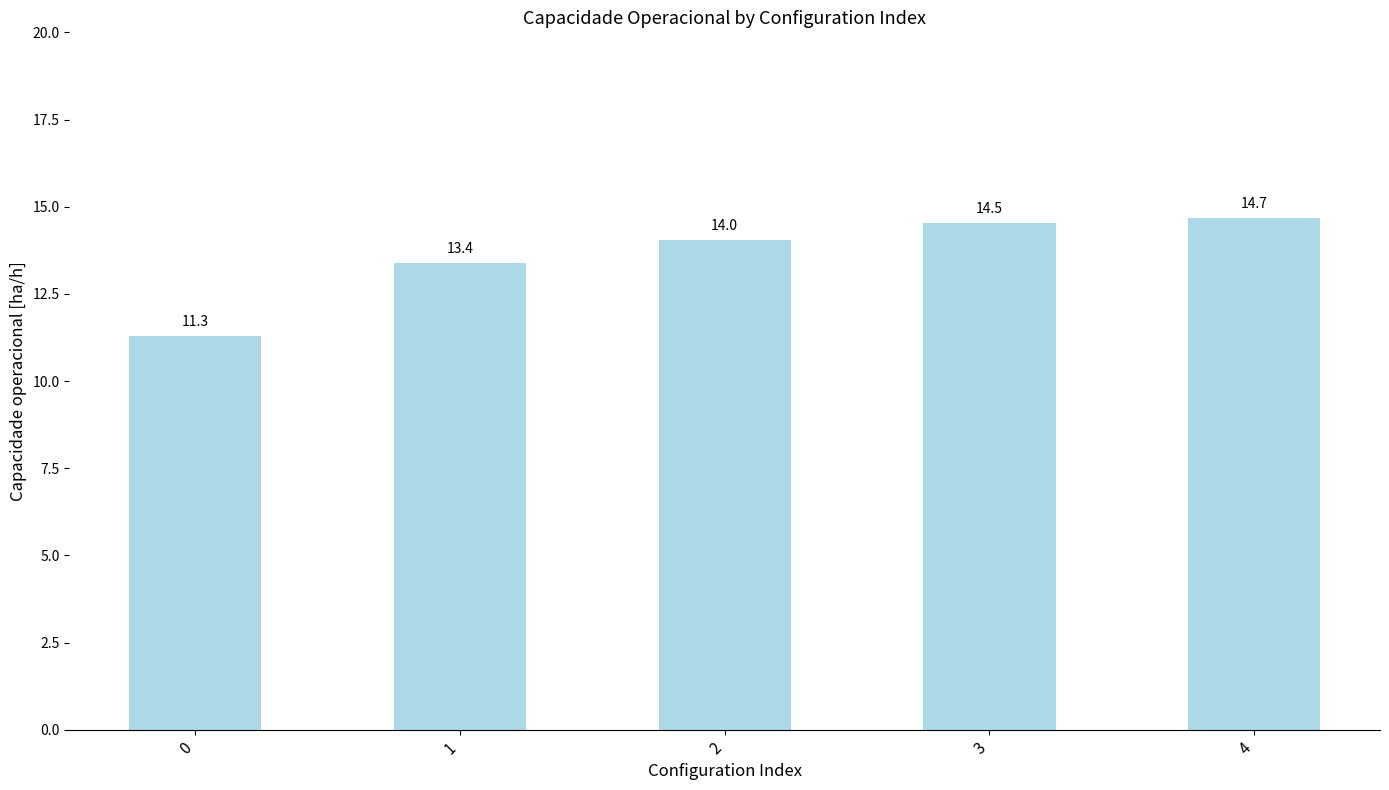

What is the change in value from 1 to 3?

+1.1